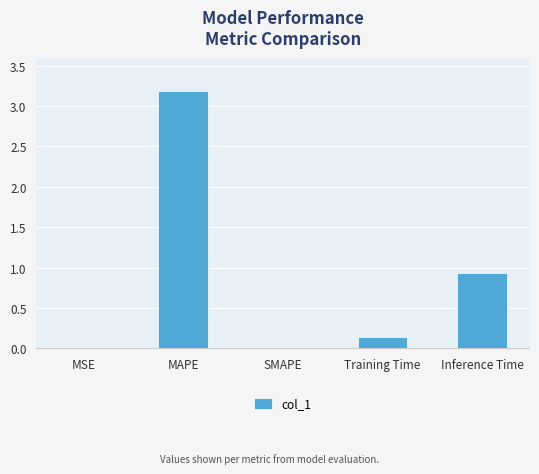

True or false: the data shows 0.0 at SMAPE.

True